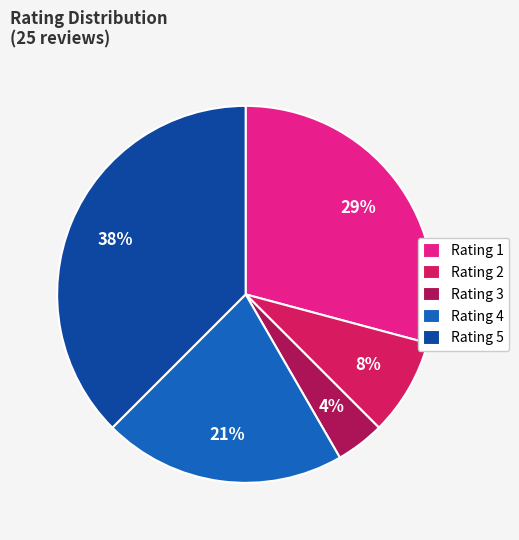

Rank the categories by value from highest to lowest.

Rating 5, Rating 1, Rating 4, Rating 2, Rating 3